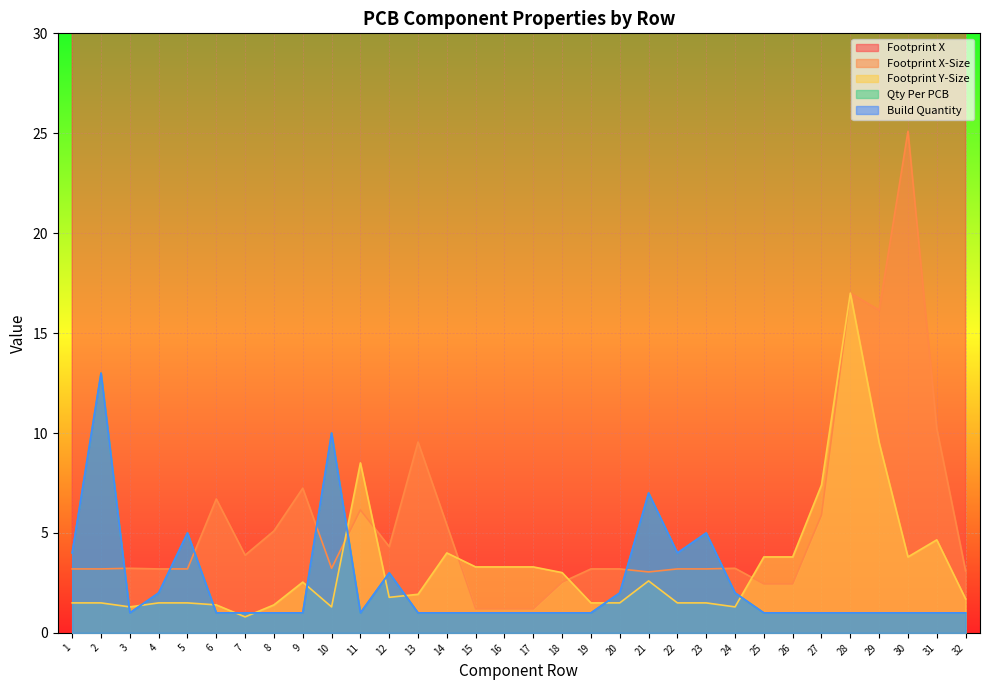

What is the spread (max minus min) of values at 27?

132.9